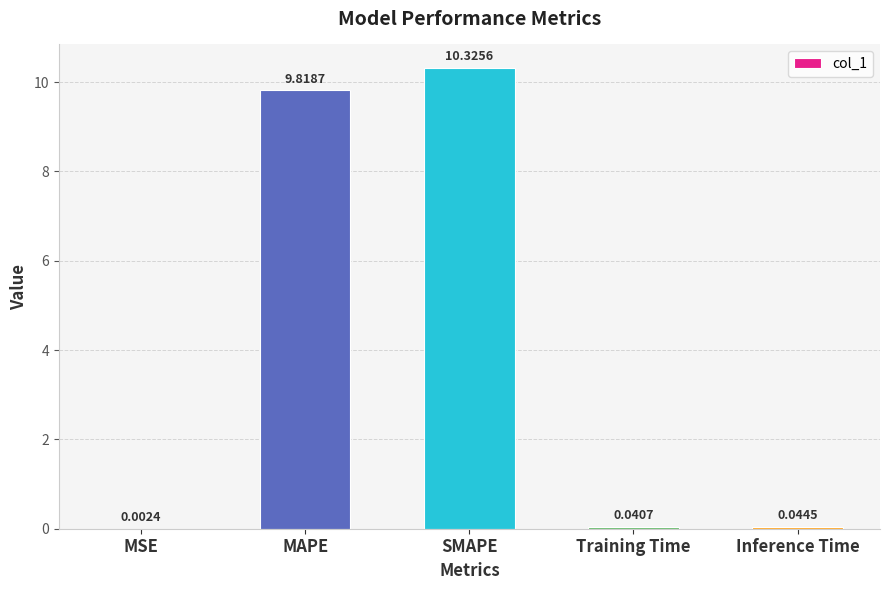

What is the sum of all values?

20.2